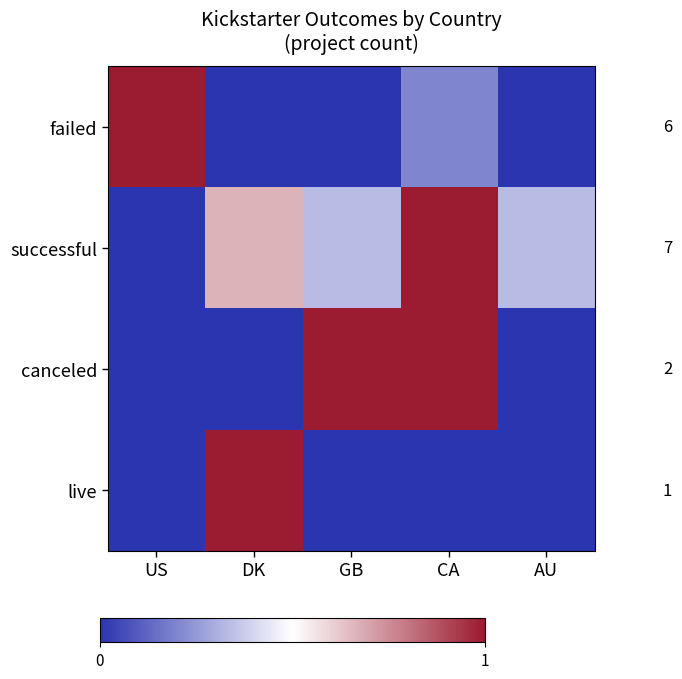

Which series changed the most between US and GB?

failed